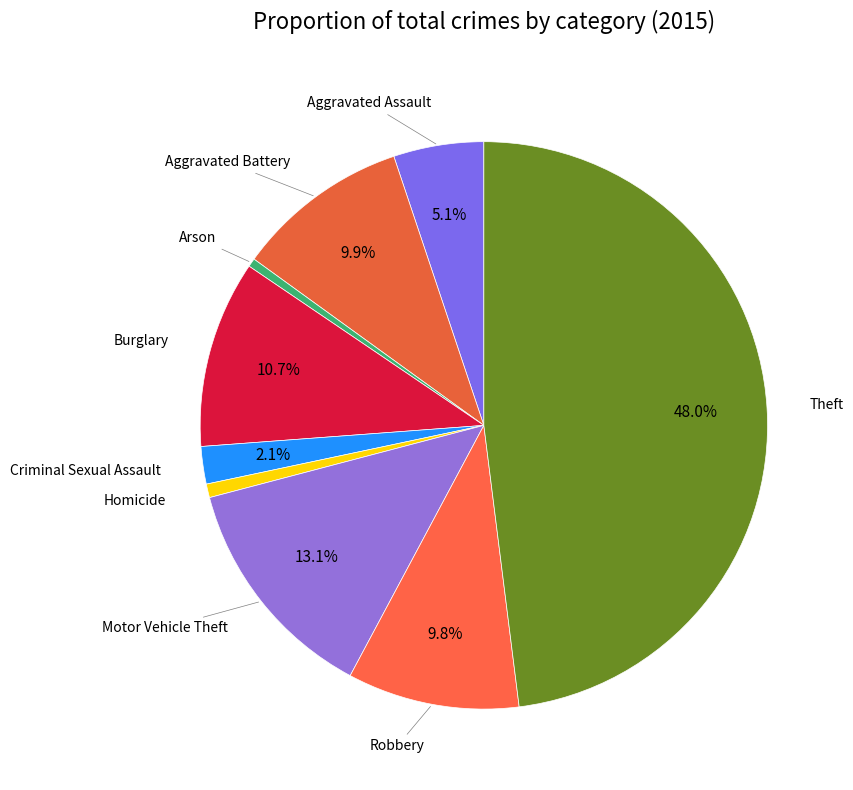

Which category has the biggest portion of the pie?

Theft